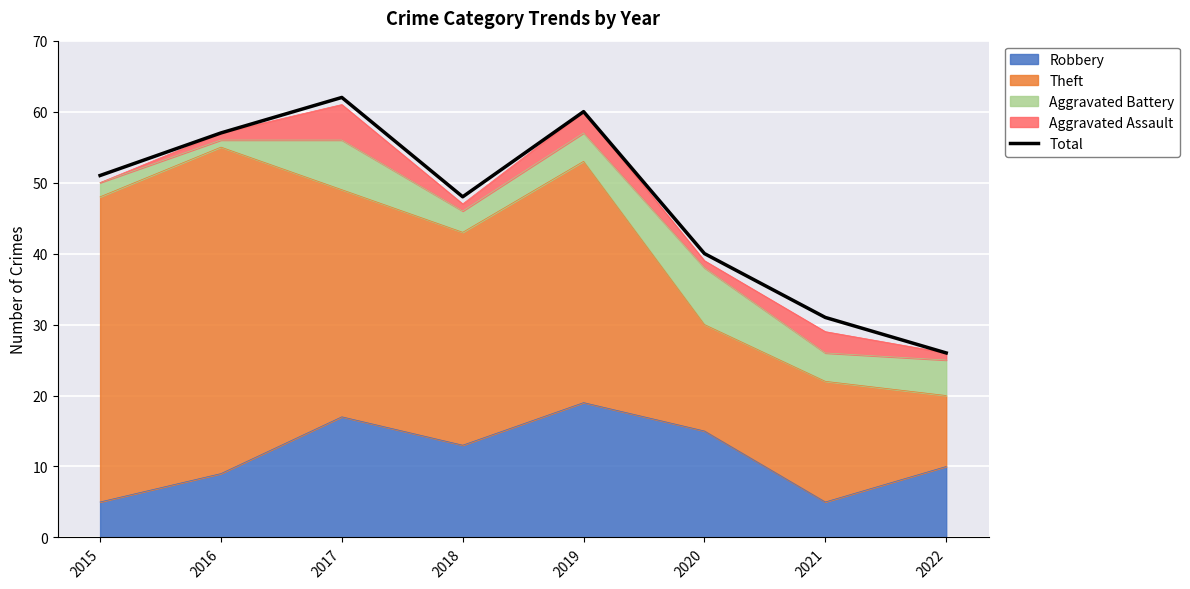

What is the average value?

47